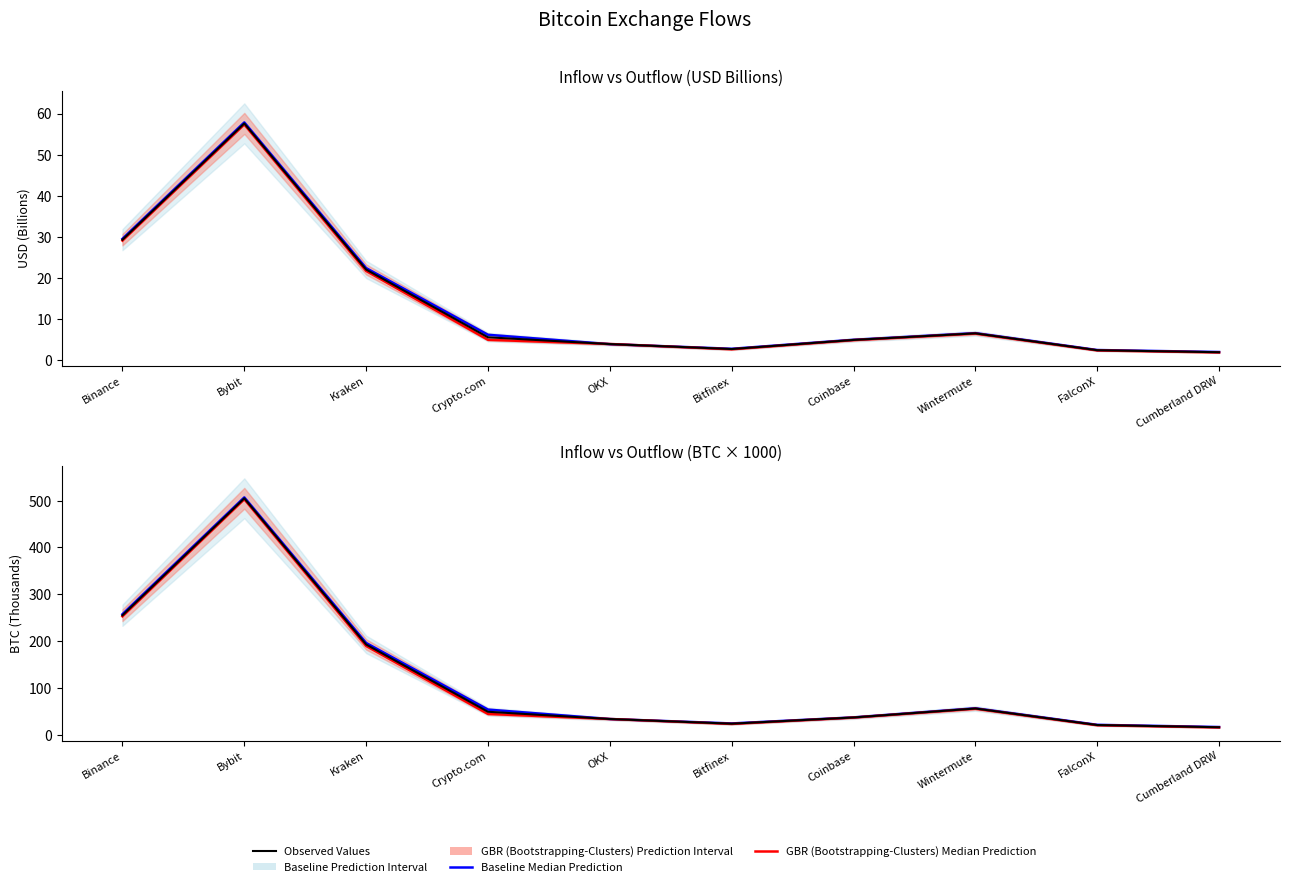

Which series changed the most between OKX and Bitfinex?

GBR (Bootstrapping-Clusters) Median Prediction